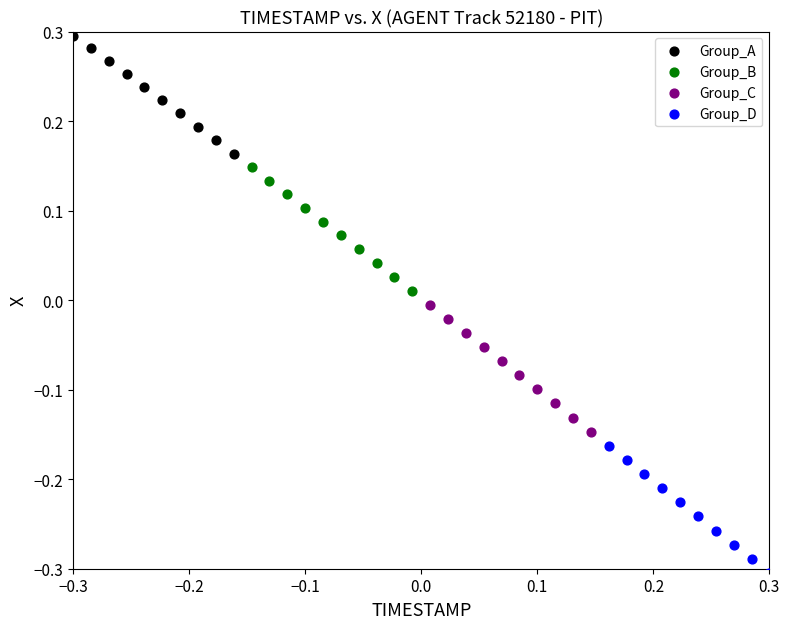

Which series reaches the minimum Y coordinate?

Group_D